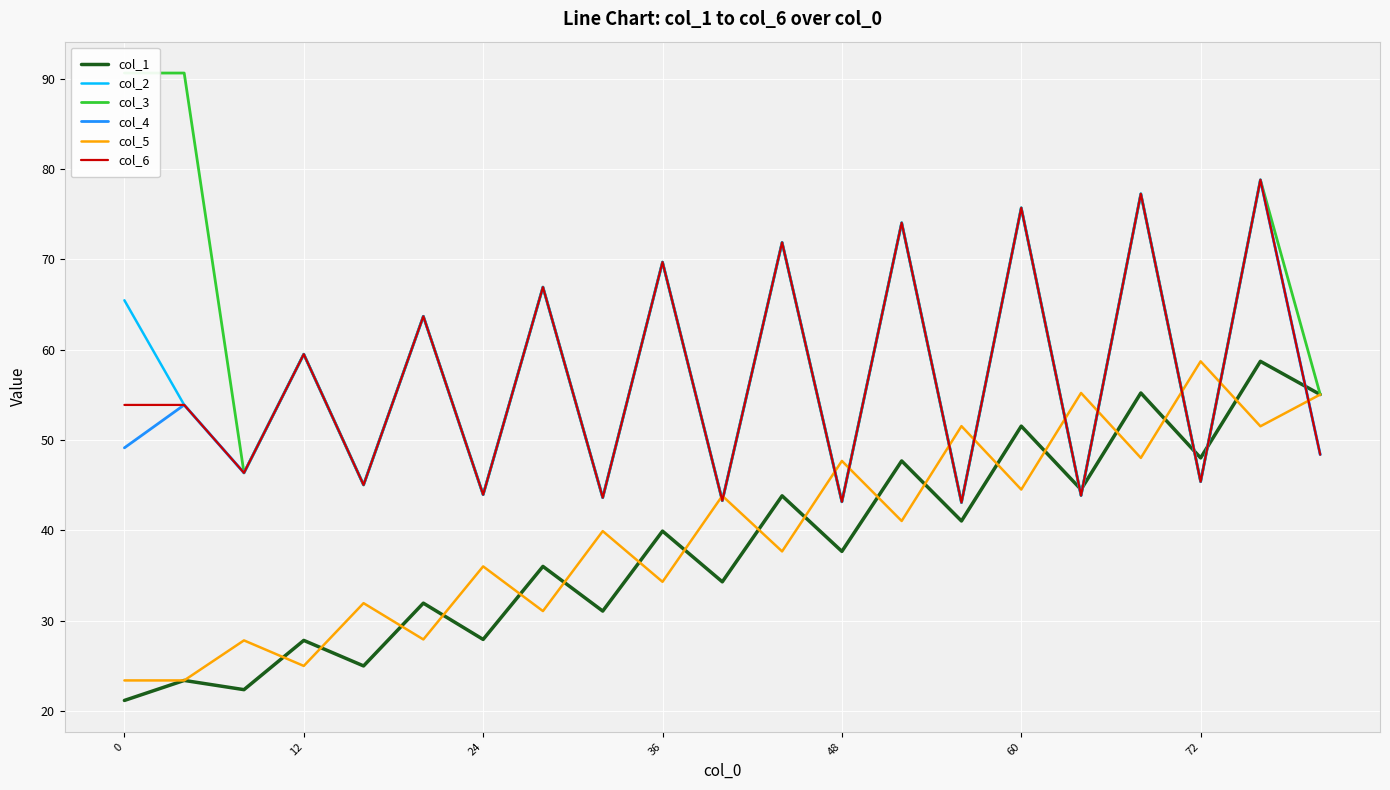

Which series has the largest range (max minus min)?

col_3